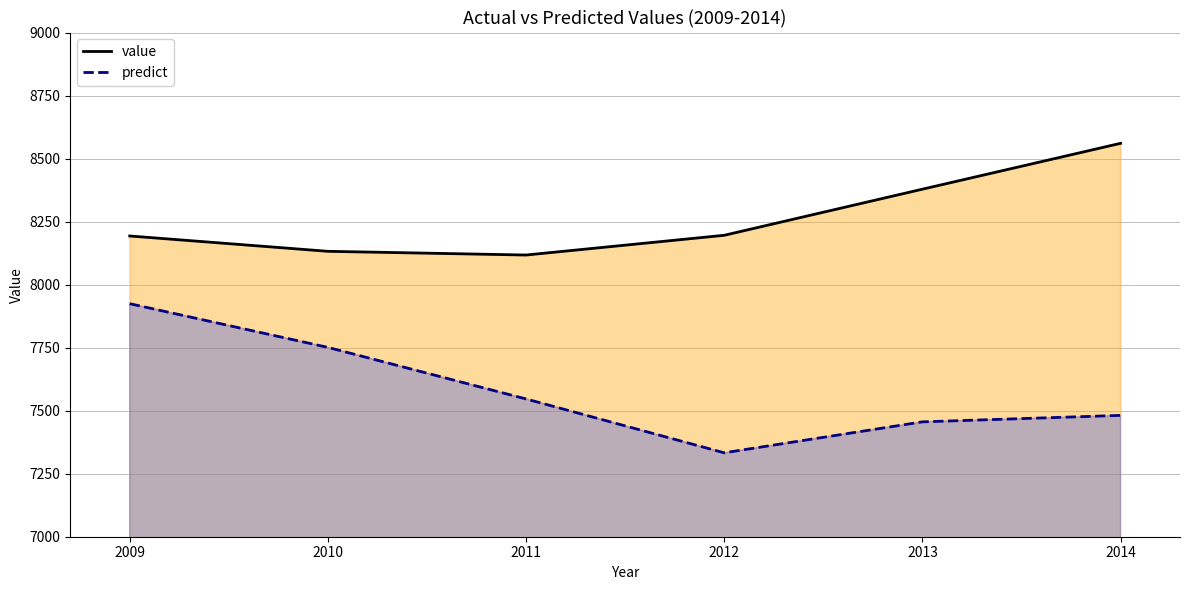

Reading left to right, extract all data points from this chart.

value: 8193.0	8132.2	8117.4	8195.7	8378.6	8560.5
predict: 7924.4	7751.1	7546.5	7332.9	7455.6	7481.3